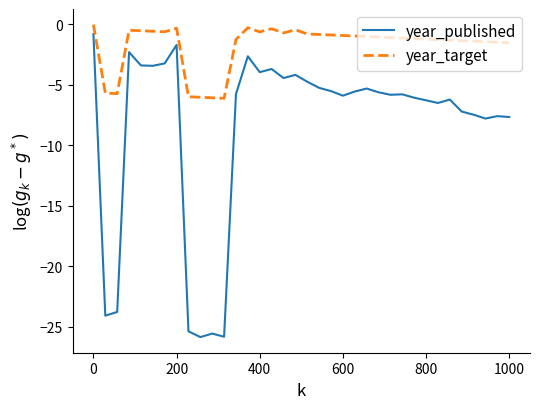

What is the smallest value displayed?

-25.9